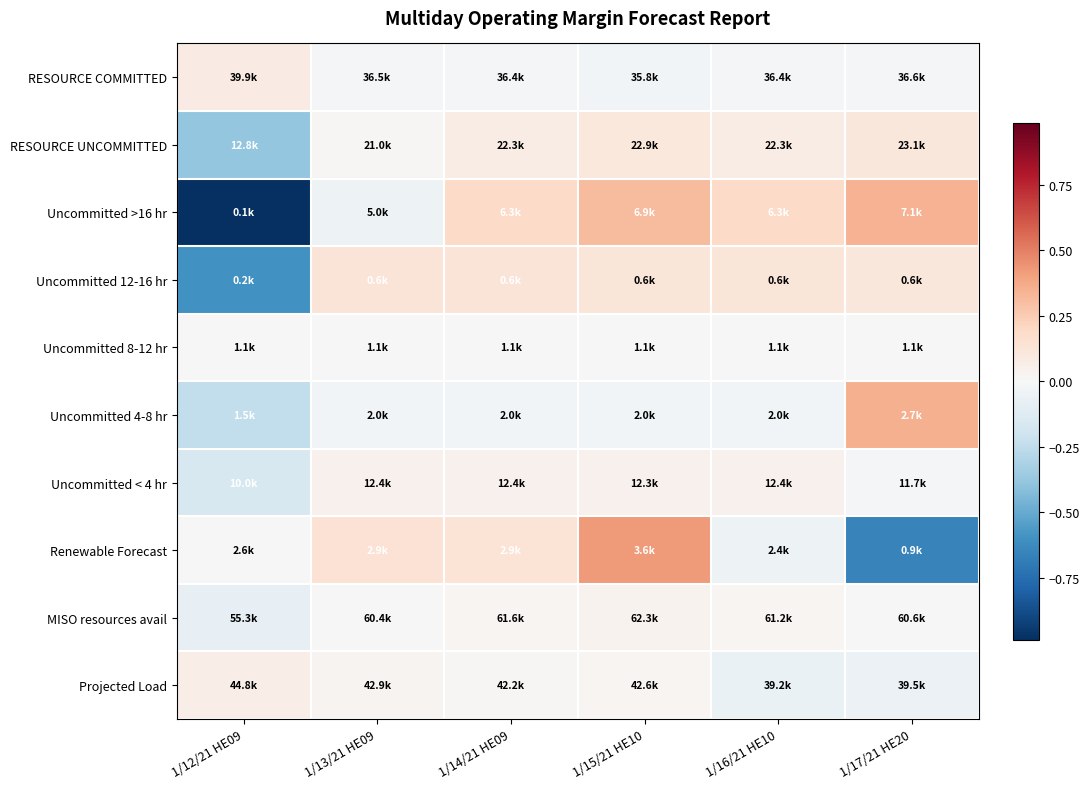

Reading right to left, what are all the values shown in this chart?

RESOURCE COMMITTED: 1/17/21 HE20=-0.0	1/16/21 HE10=-0.0	1/15/21 HE10=-0.0	1/14/21 HE09=-0.0	1/13/21 HE09=-0.0	1/12/21 HE09=0.1
RESOURCE UNCOMMITTED: 1/17/21 HE20=0.1	1/16/21 HE10=0.1	1/15/21 HE10=0.1	1/14/21 HE09=0.1	1/13/21 HE09=0.0	1/12/21 HE09=-0.4
Uncommitted >16 hr: 1/17/21 HE20=0.3	1/16/21 HE10=0.2	1/15/21 HE10=0.3	1/14/21 HE09=0.2	1/13/21 HE09=-0.0	1/12/21 HE09=-1.0
Uncommitted 12-16 hr: 1/17/21 HE20=0.1	1/16/21 HE10=0.1	1/15/21 HE10=0.1	1/14/21 HE09=0.1	1/13/21 HE09=0.1	1/12/21 HE09=-0.6
Uncommitted 8-12 hr: 1/17/21 HE20=-0.0	1/16/21 HE10=0.0	1/15/21 HE10=0.0	1/14/21 HE09=0.0	1/13/21 HE09=0.0	1/12/21 HE09=0.0
Uncommitted 4-8 hr: 1/17/21 HE20=0.3	1/16/21 HE10=-0.0	1/15/21 HE10=-0.0	1/14/21 HE09=-0.0	1/13/21 HE09=-0.0	1/12/21 HE09=-0.2
Uncommitted < 4 hr: 1/17/21 HE20=-0.0	1/16/21 HE10=0.0	1/15/21 HE10=0.0	1/14/21 HE09=0.0	1/13/21 HE09=0.0	1/12/21 HE09=-0.2
Renewable Forecast: 1/17/21 HE20=-0.7	1/16/21 HE10=-0.1	1/15/21 HE10=0.4	1/14/21 HE09=0.1	1/13/21 HE09=0.1	1/12/21 HE09=0.0
MISO resources avail: 1/17/21 HE20=0.0	1/16/21 HE10=0.0	1/15/21 HE10=0.0	1/14/21 HE09=0.0	1/13/21 HE09=0.0	1/12/21 HE09=-0.1
Projected Load: 1/17/21 HE20=-0.1	1/16/21 HE10=-0.1	1/15/21 HE10=0.0	1/14/21 HE09=0.0	1/13/21 HE09=0.0	1/12/21 HE09=0.1